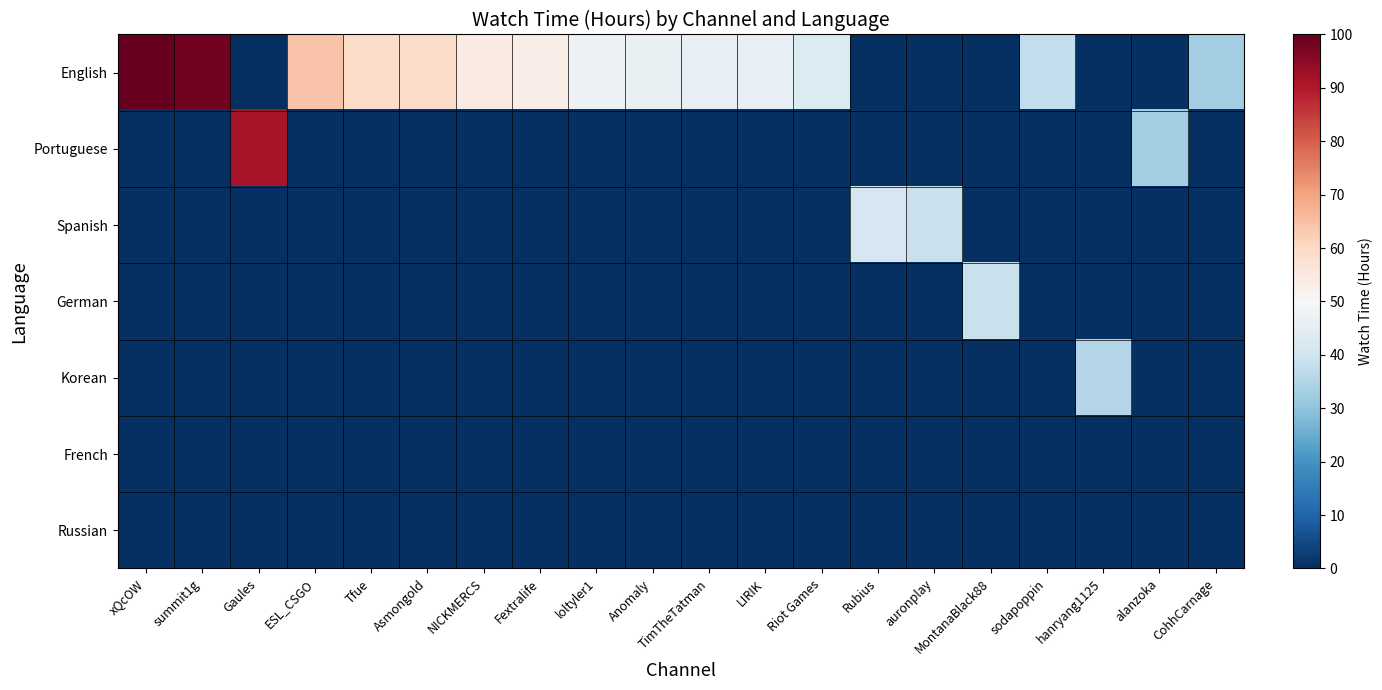

What is the spread (max minus min) of values at summit1g?

98.3